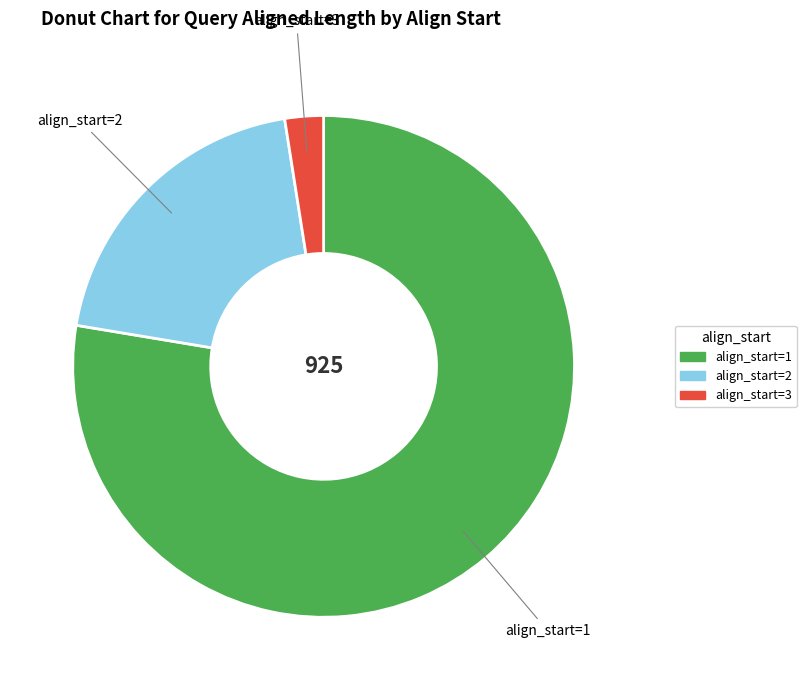

Count the number of slices in the pie.

3